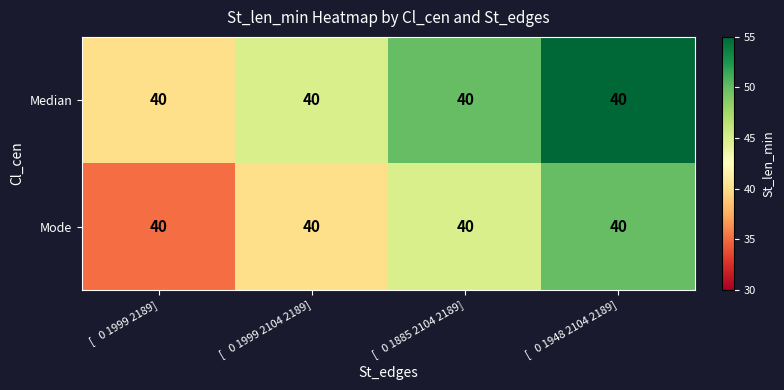

At which label does Median reach its peak?

[ 0 1948 2104 2189]